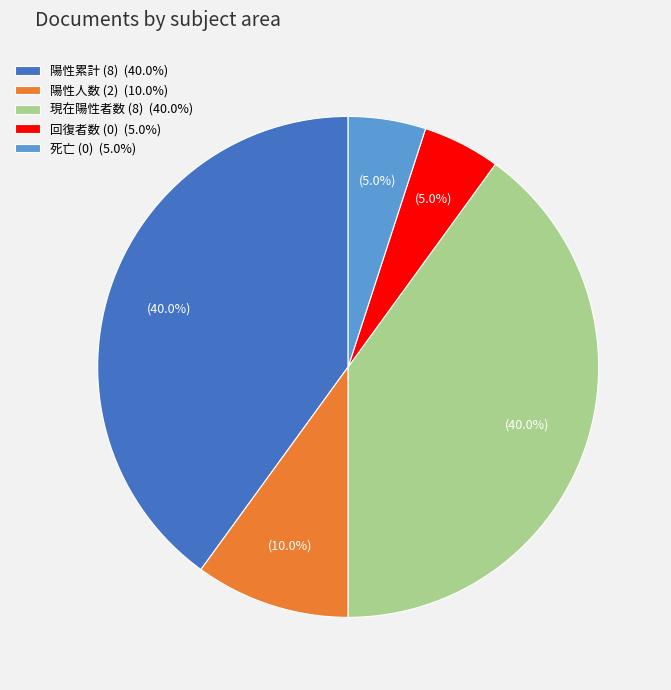

What percentage is NOT represented by 陽性累計 (8) (40.0%)?

60.0%